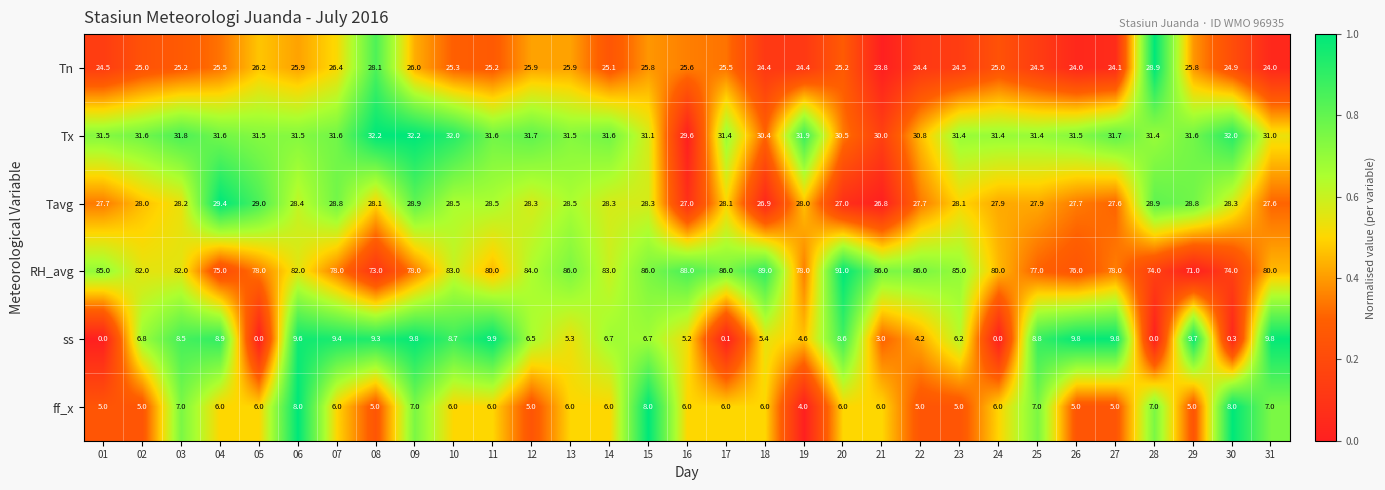

Where does the ff_x series first go above 6?

03